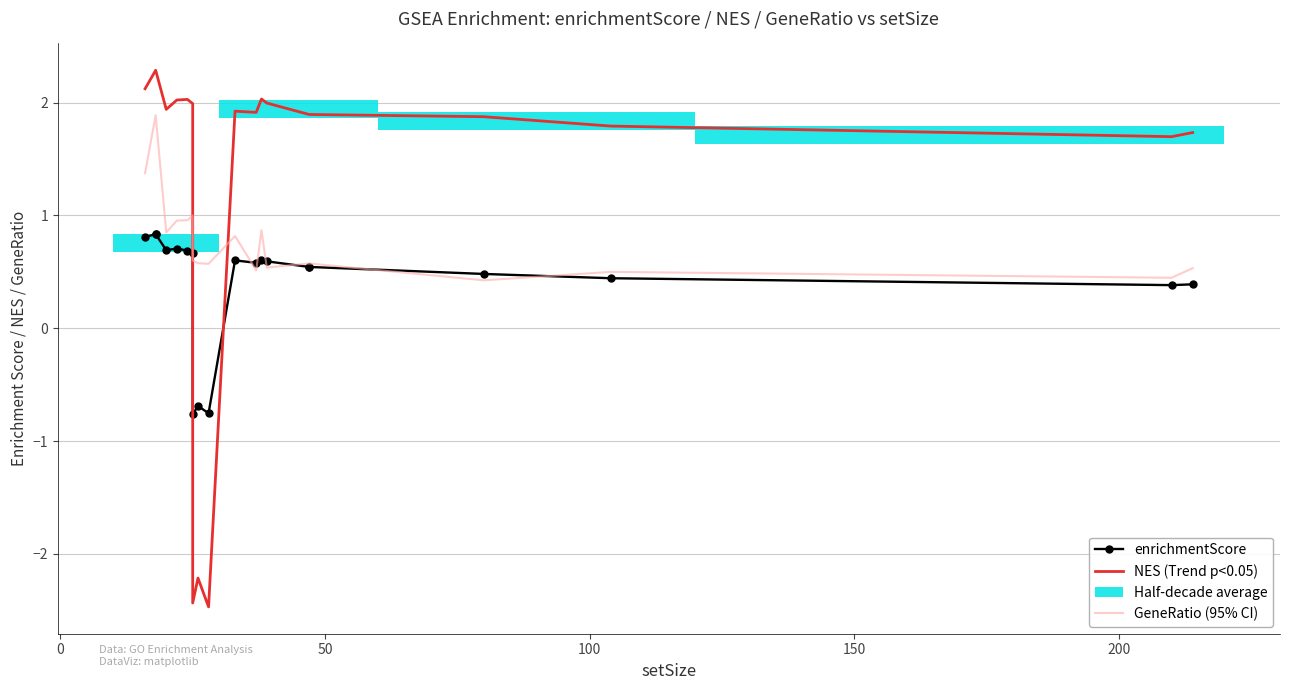

What is the smallest value displayed?

-2.5